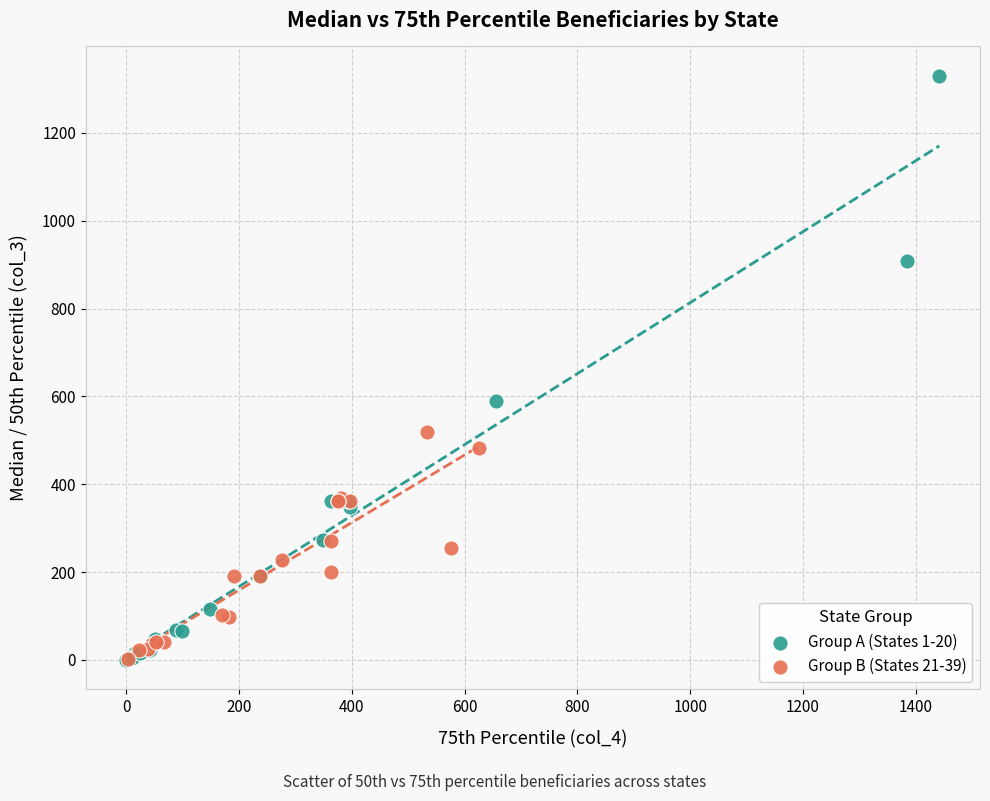

Which series contains the highest Y value?

Group A (States 1-20)